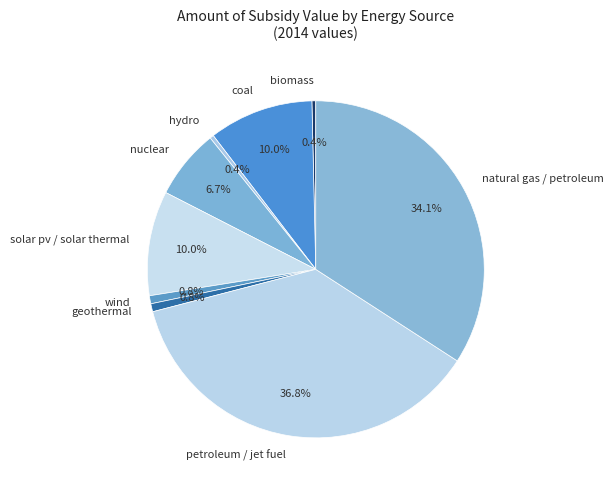

Does nuclear represent more than half of the total?

No